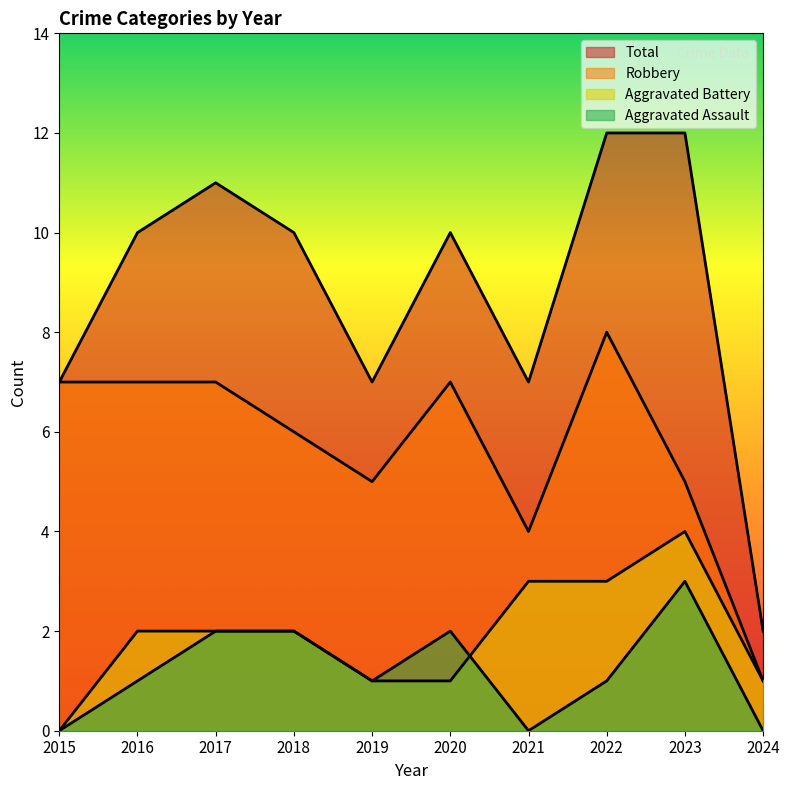

What are all the series names shown in the legend?

Aggravated Assault, Aggravated Battery, Robbery, Total